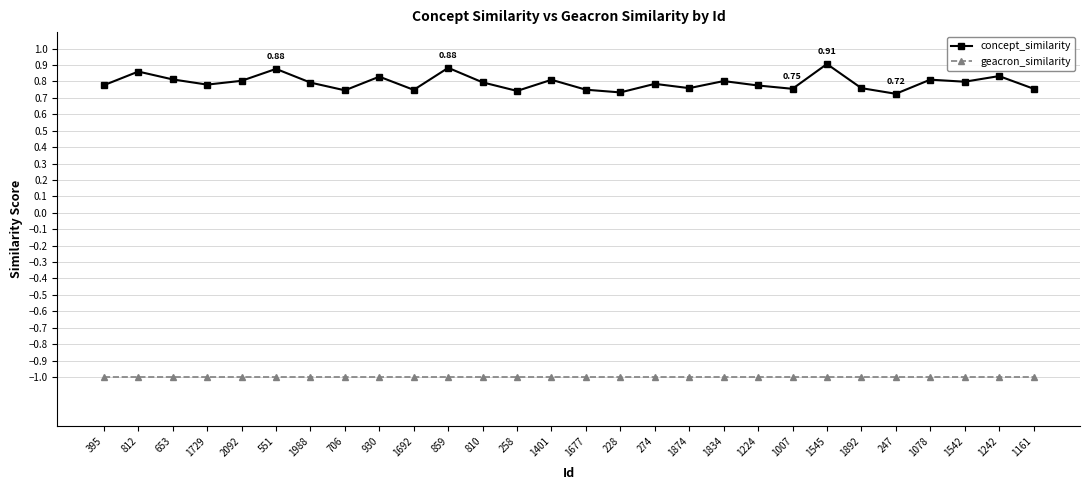

True or false: concept_similarity has a value of 0.8 at 810.

True